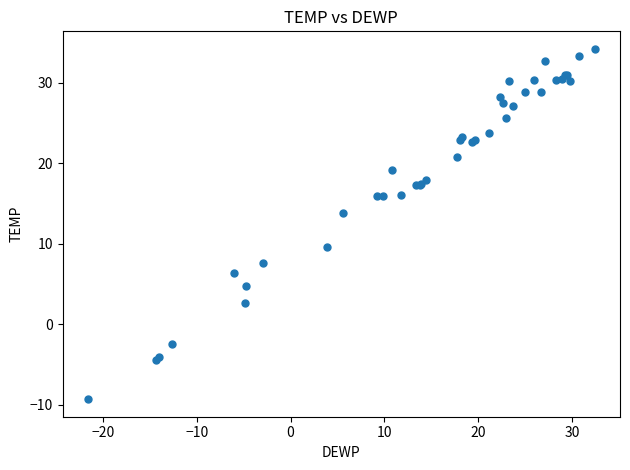

What Y value in the scatter plot is closest to 12?

13.8